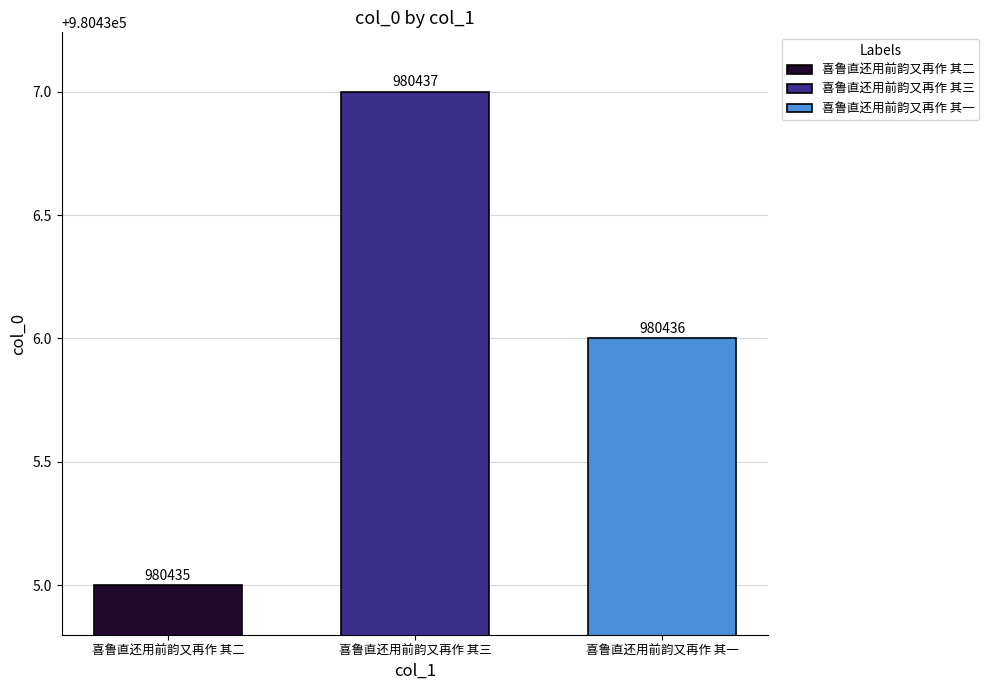

Does the chart contain stacked bars?

No